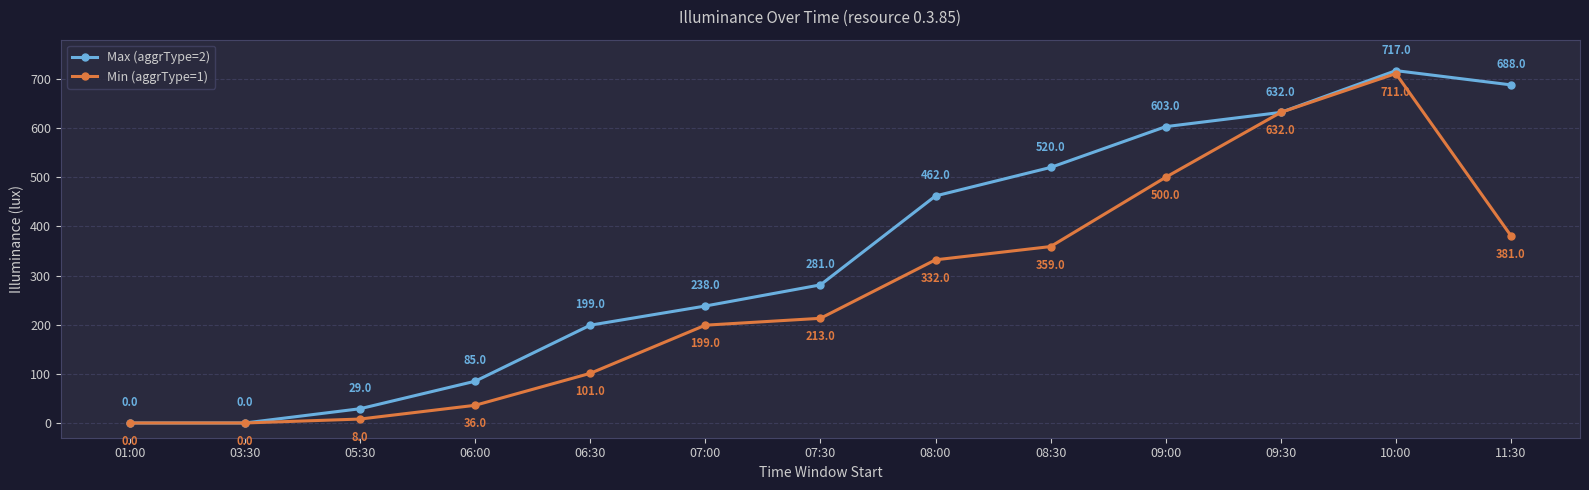

What value does the Max (aggrType=2) series have at 06:00?

85